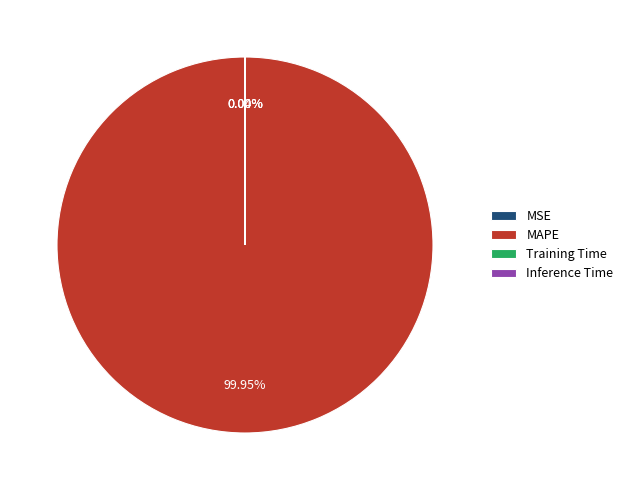

What is the largest slice in the pie chart?

MAPE